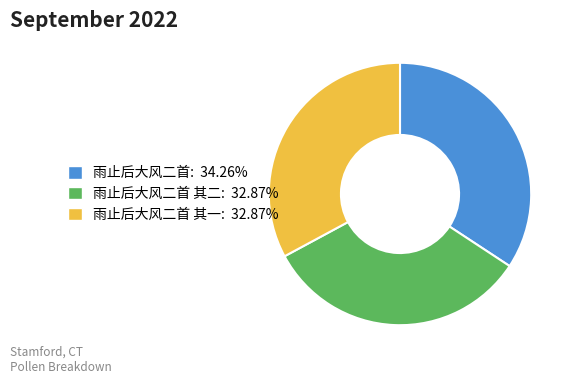

Approximately how many times larger is the value at 雨止后大风二首 其二: 32.87% compared to 雨止后大风二首: 34.26%?

1.0